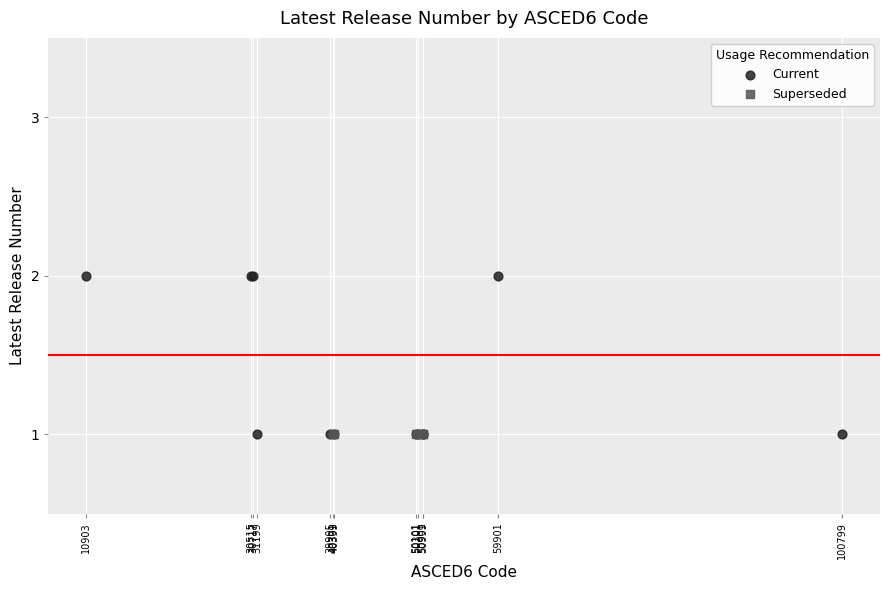

What are all the series names shown in the legend?

Current, Superseded